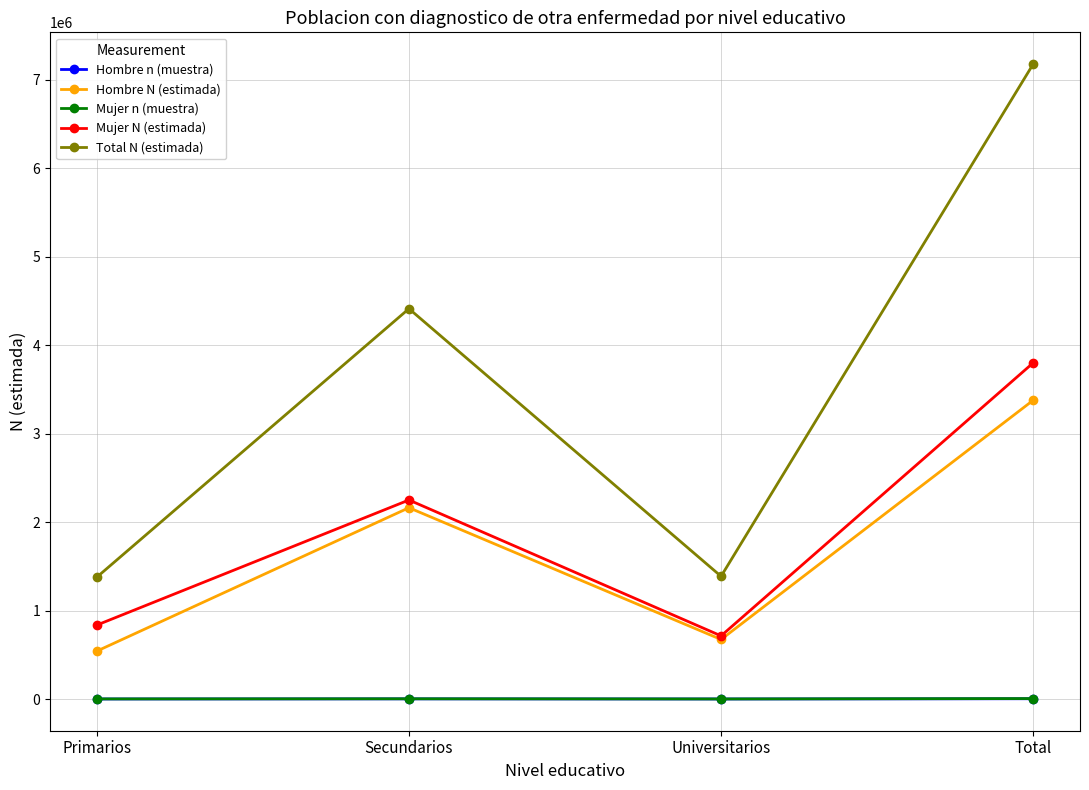

Which series has the largest range (max minus min)?

Total N (estimada)